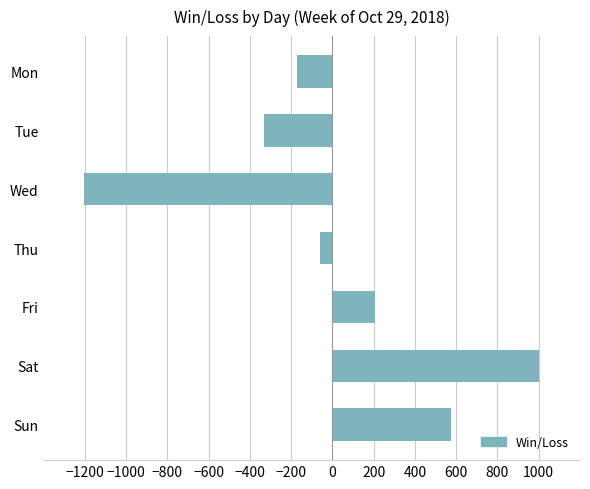

Which category has the highest value across all series?

Sat